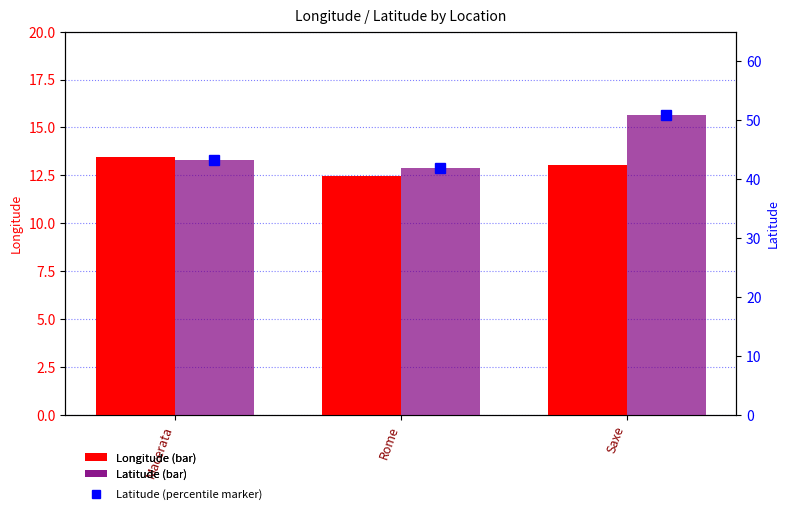

What is the maximum value shown in the chart?

50.9